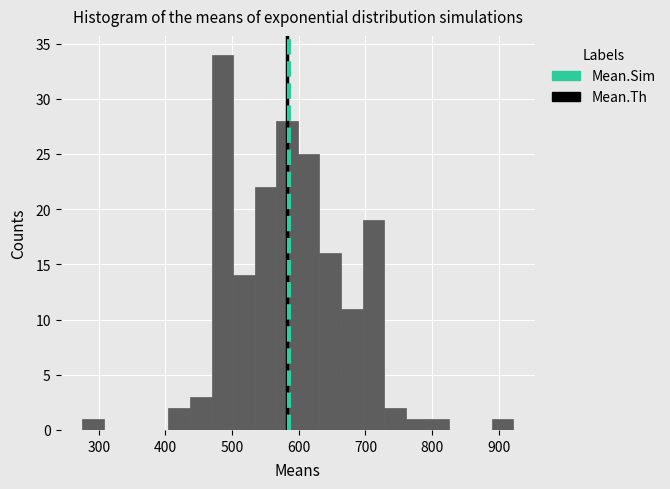

Read against the x-axis, roughly where is the centre of the tallest bar?

490